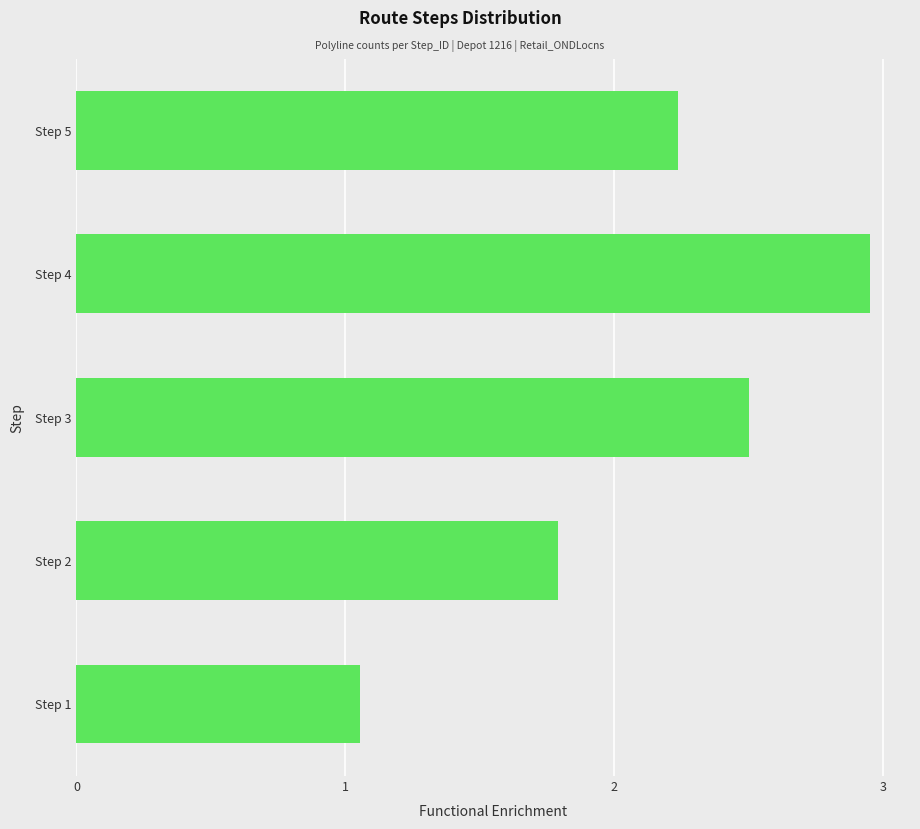

At which category does the chart reach its peak across all series?

Step 4